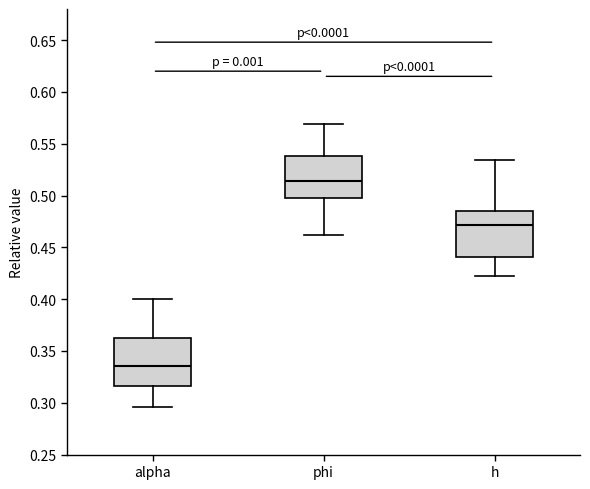

Reading left to right, transcribe this box plot: for each box, give where its median line is, the range the box spans, and where its two whiskers end, as read against the y-axis. The values are not printed on the chart, so give them approximately, as read against the axis.

alpha: median 0.335, box 0.315 to 0.365, whiskers 0.295 to 0.400
phi: median 0.515, box 0.500 to 0.540, whiskers 0.460 to 0.570
h: median 0.470, box 0.440 to 0.485, whiskers 0.425 to 0.535